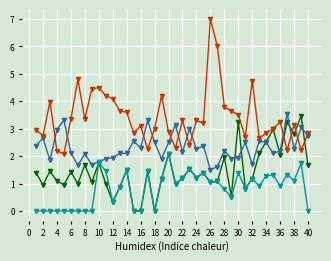

Does the chart have visible grid lines?

Yes